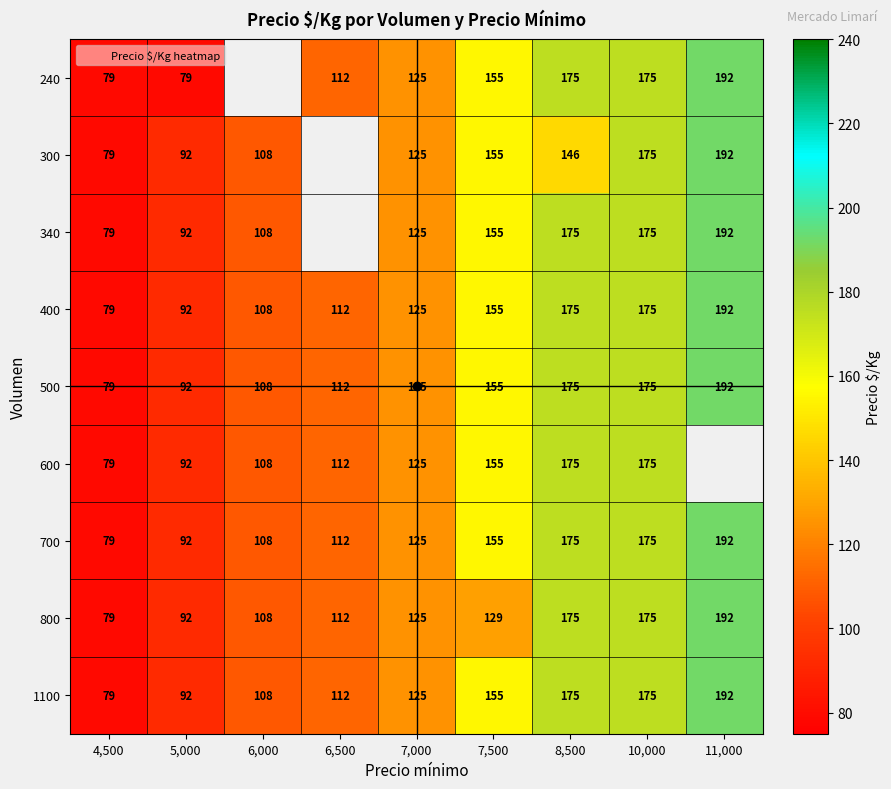

What is the difference between the highest and lowest values at 7,500?

26